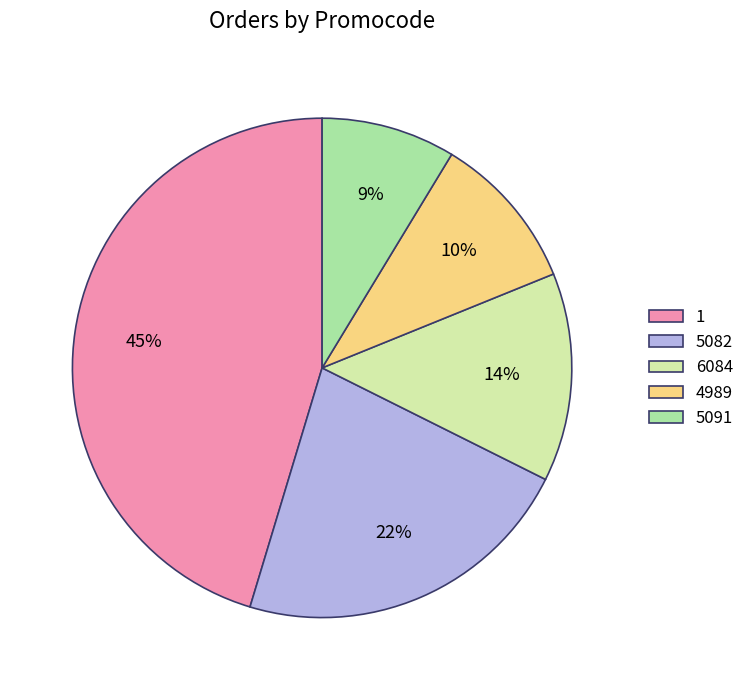

Approximately how many times larger is the value at 1 compared to 4989?

4.5